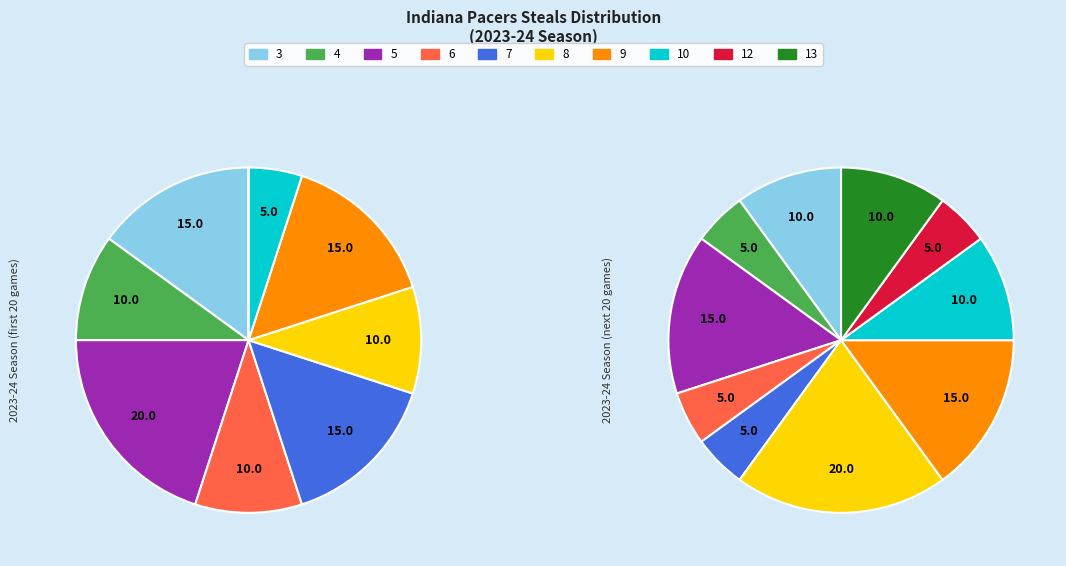

Is the sum of 13 and 12 greater than half?

No